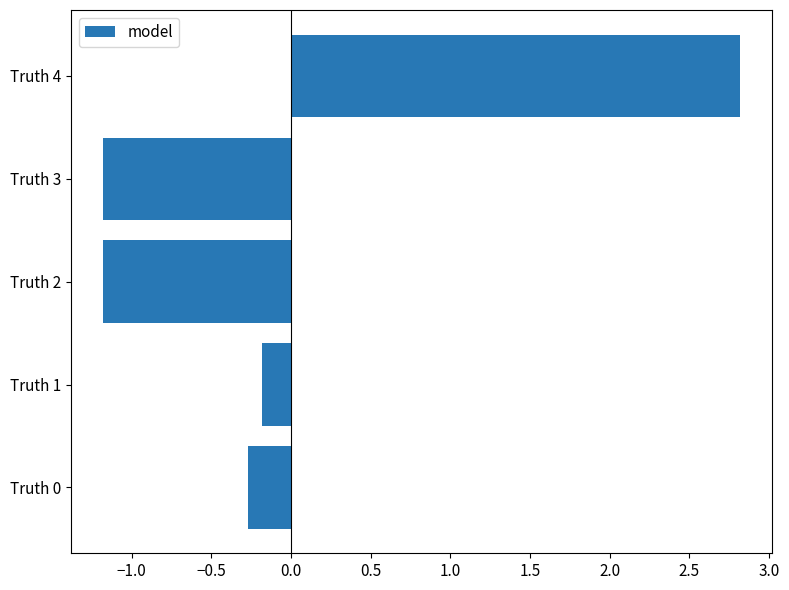

Read the value at Truth 4.

2.8